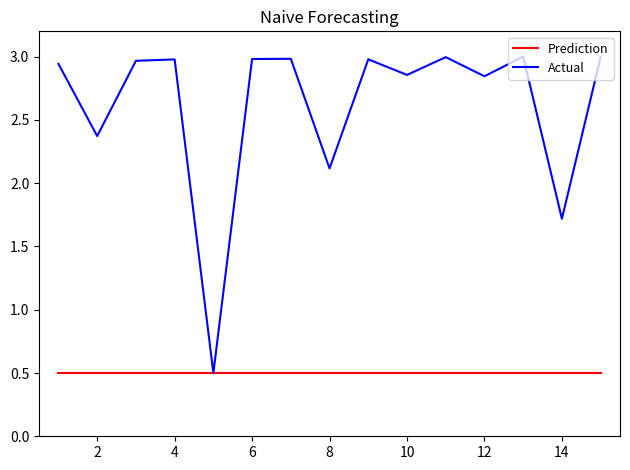

List the series in order of their overall mean, lowest first.

Prediction, Actual